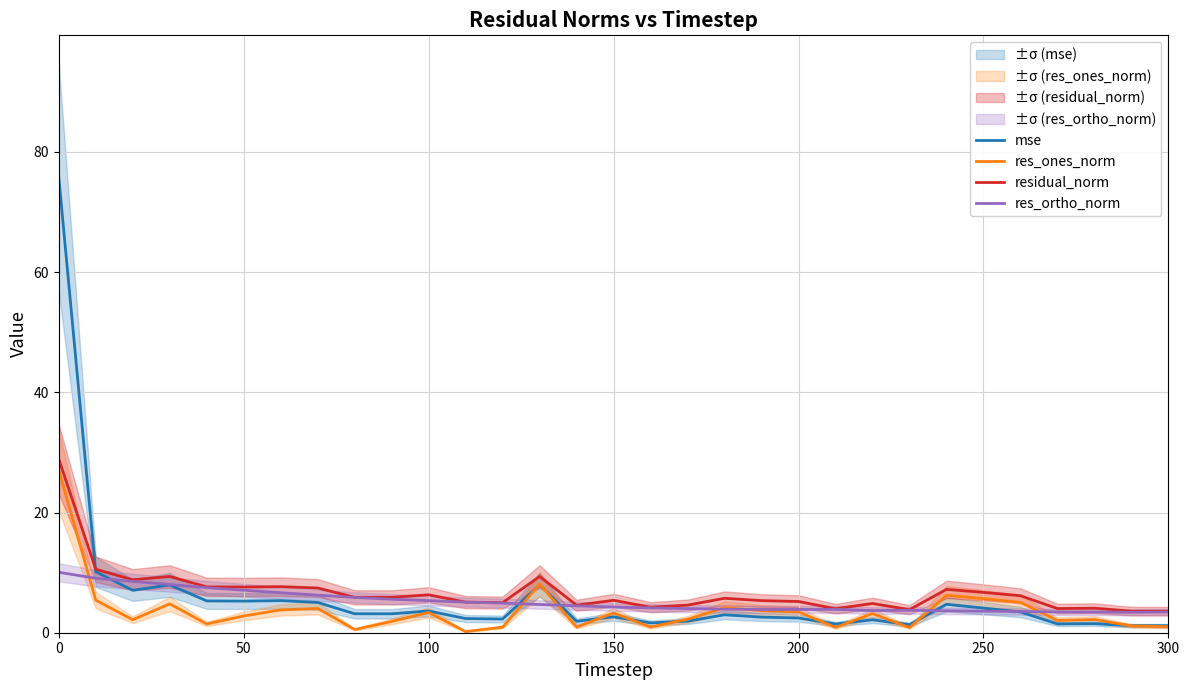

What is the minimum value for residual_norm?

3.6